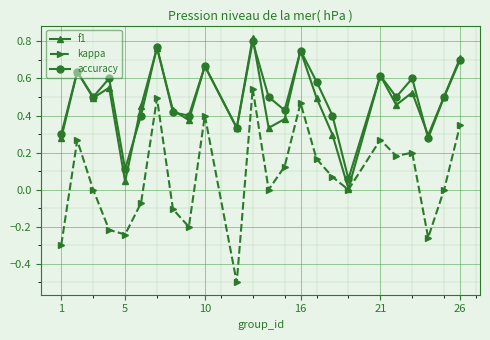

How many series are shown in this chart?

3